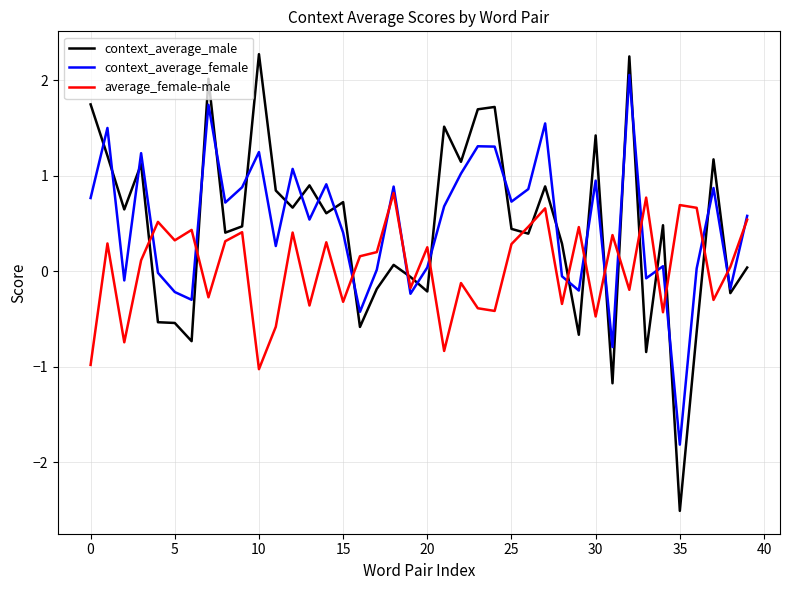

Which series has the widest spread of values?

context_average_male